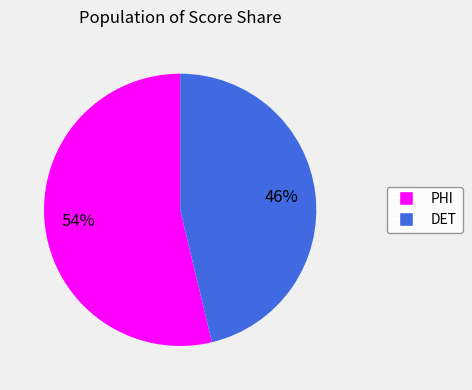

Which category has the smallest portion of the pie?

DET